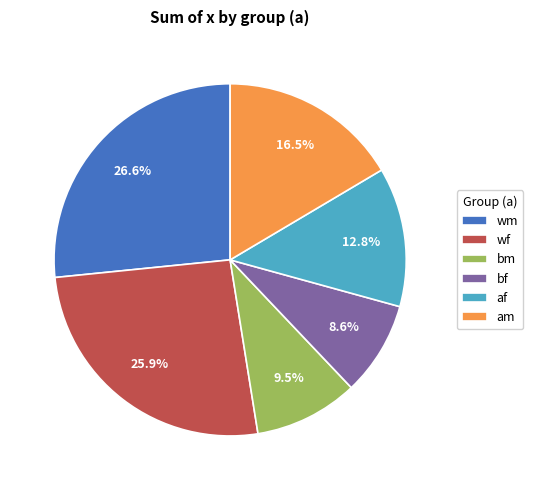

To the nearest percent, what portion does wf represent?

26%